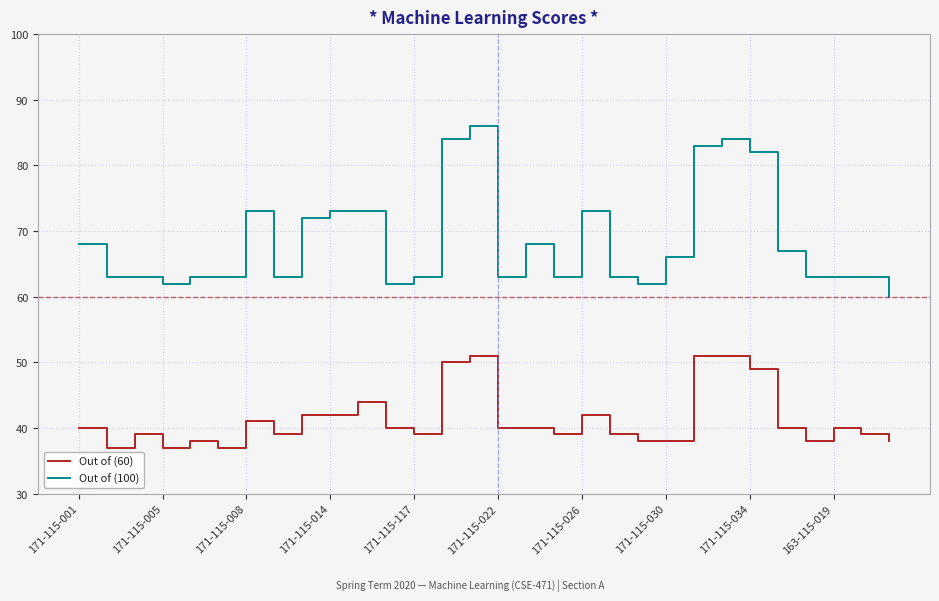

Reading left to right, what are all the values shown in this chart?

Out of (60): 40	37	39	37	38	37	41	39	42	42	44	40	39	50	51	40	40	39	42	39	38	38	51	51	49	40	38	40	39	38
Out of (100): 68	63	63	62	63	63	73	63	72	73	73	62	63	84	86	63	68	63	73	63	62	66	83	84	82	67	63	63	63	60